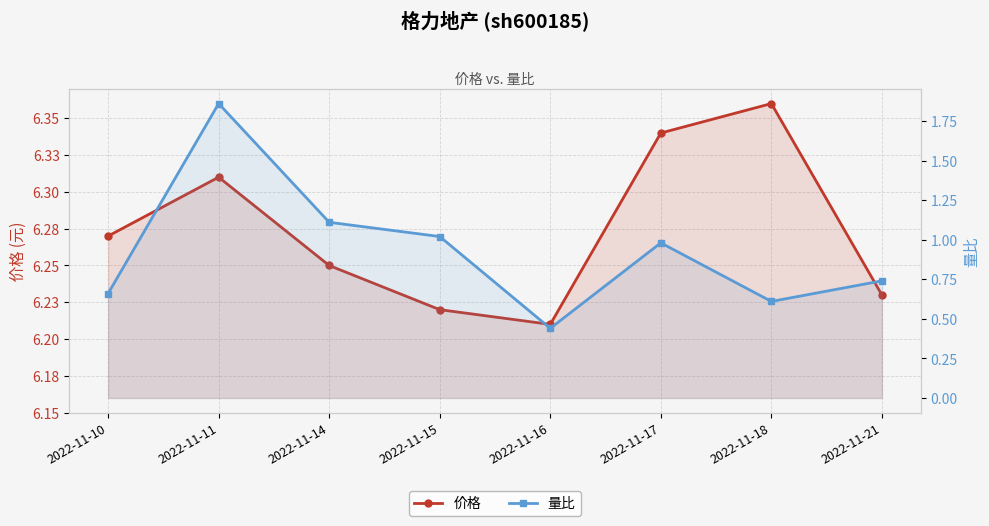

At which label does 量比 reach its peak?

2022-11-11